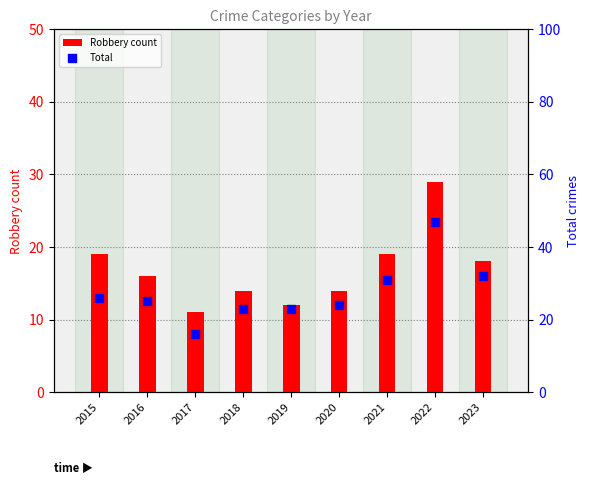

What are all the series names shown in the legend?

Robbery count, Total